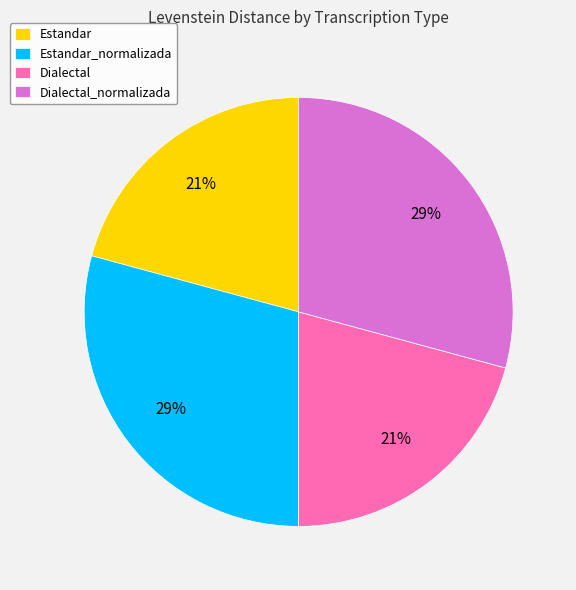

Is Estandar the majority of the pie?

No